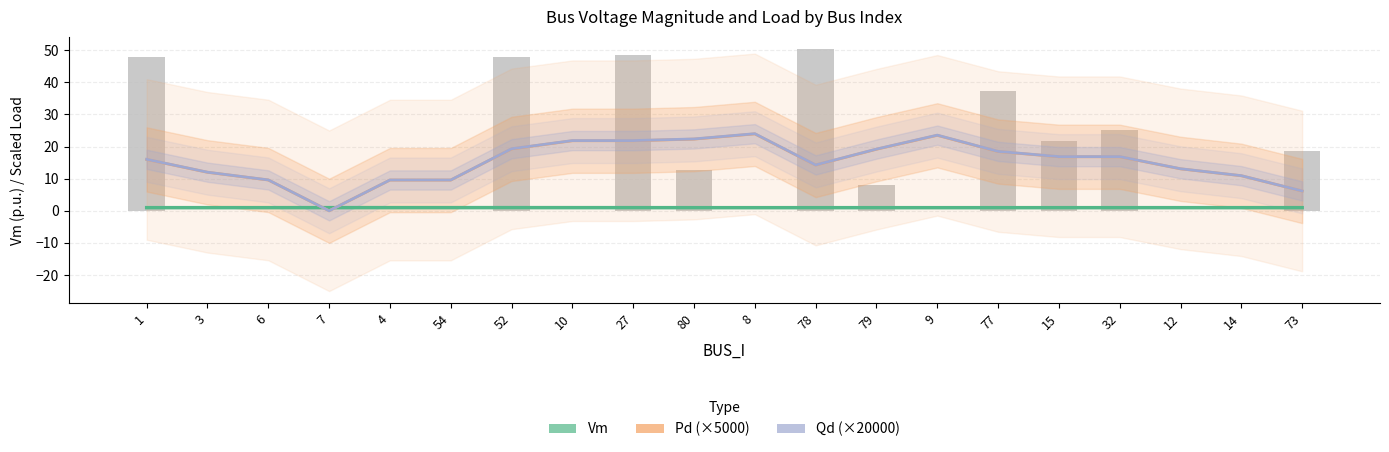

What are all the series names shown in the legend?

Vm, Pd (×5000), Qd (×20000)